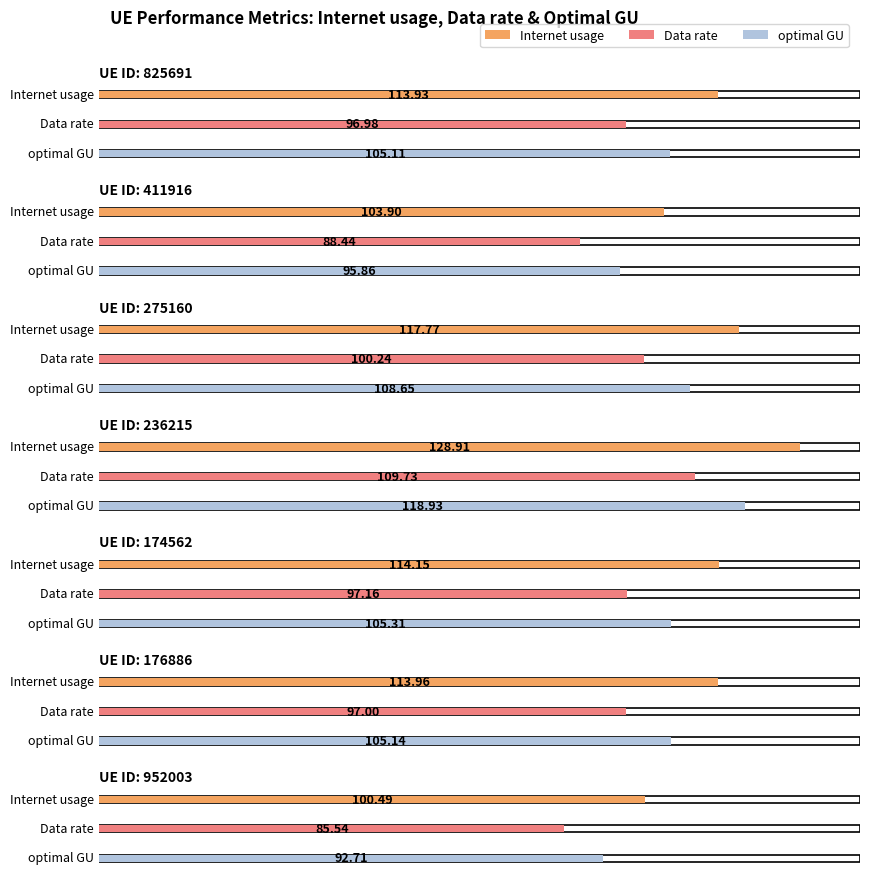

How many distinct data groups are displayed?

3